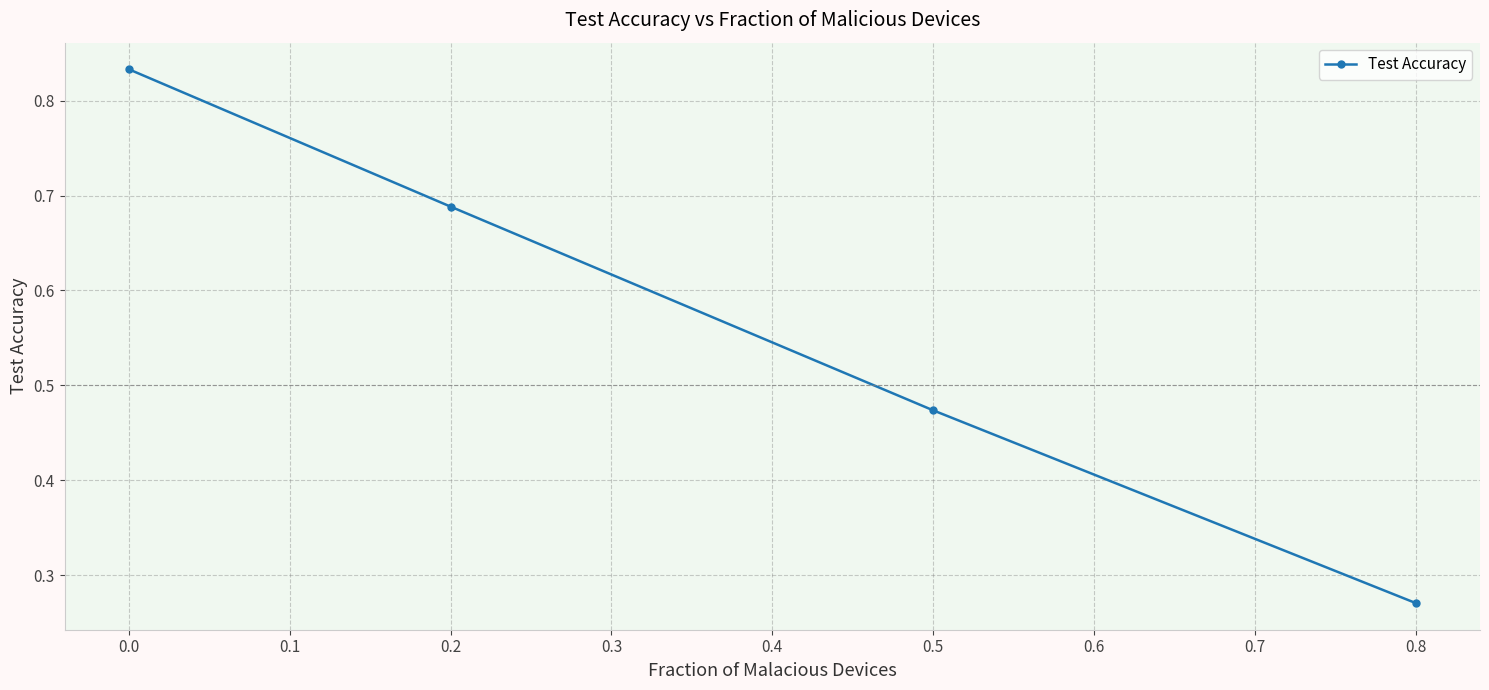

Which label corresponds to the largest value in the chart?

0.0